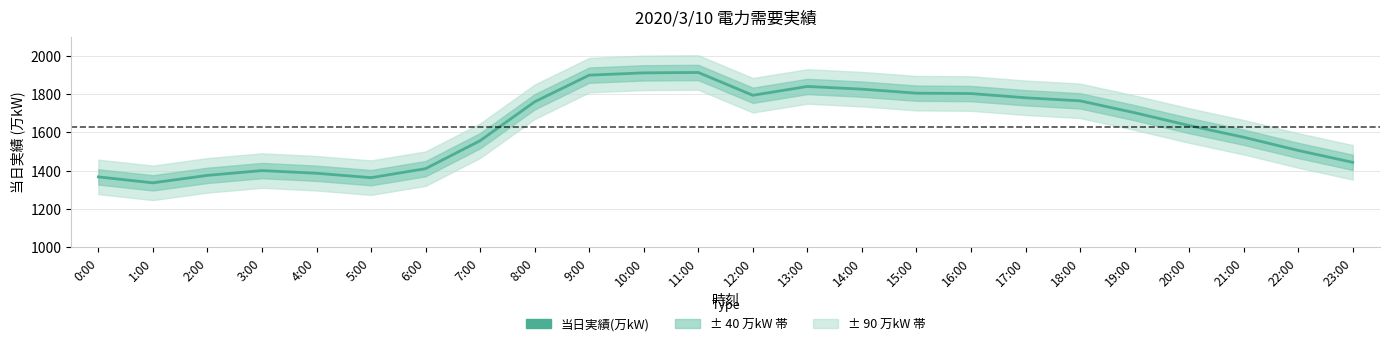

Which label corresponds to the largest value in the chart?

11:00